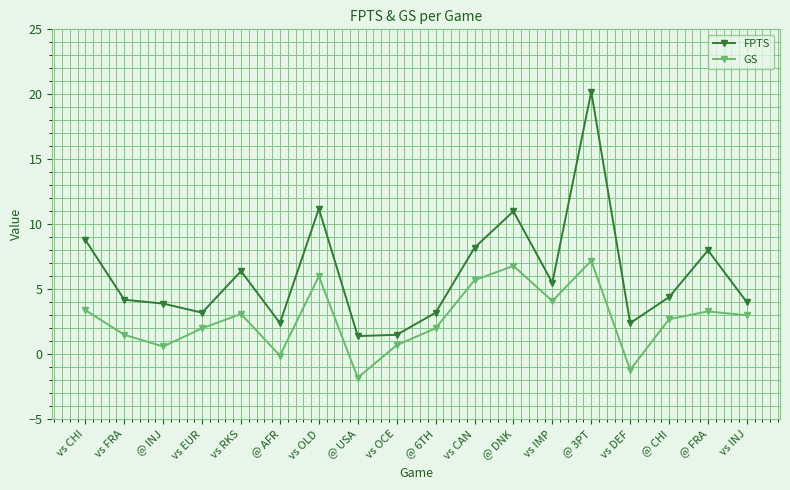

List the series in order of their overall mean, highest first.

FPTS, GS